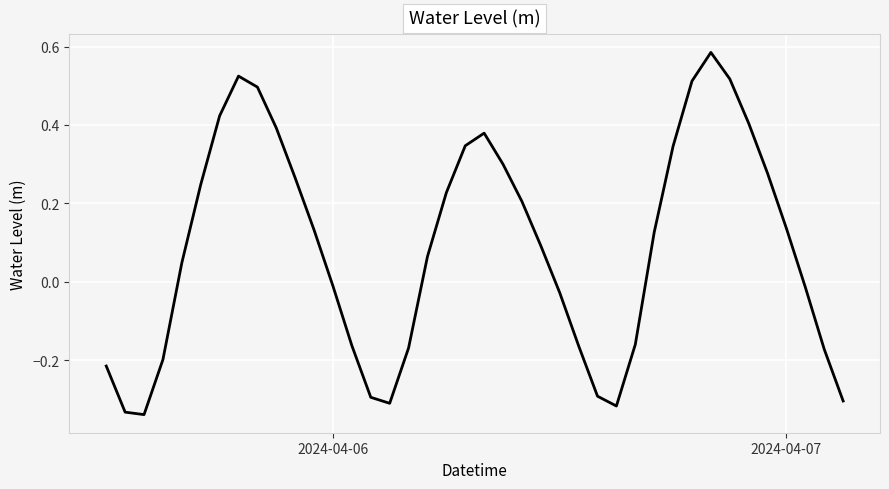

How many values are below 0?

17